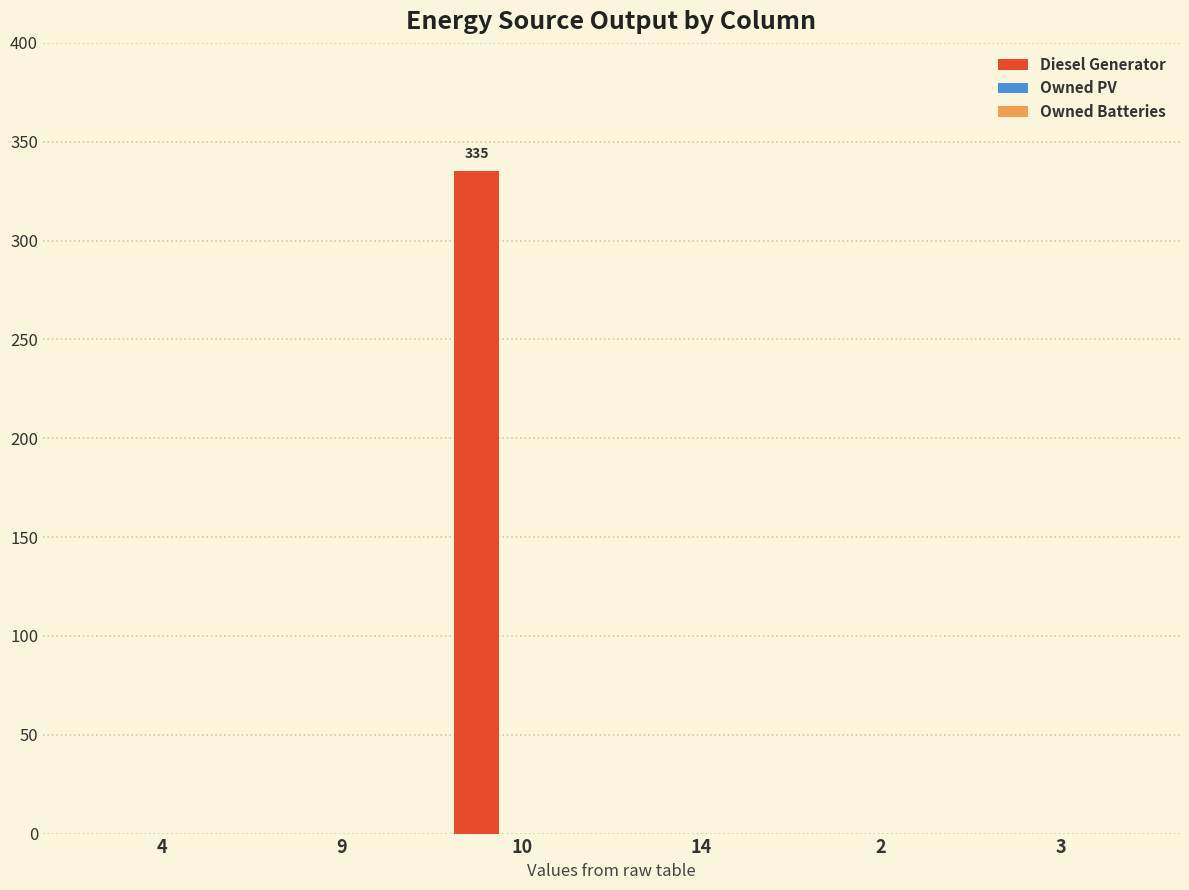

At which category does the chart reach its peak across all series?

10